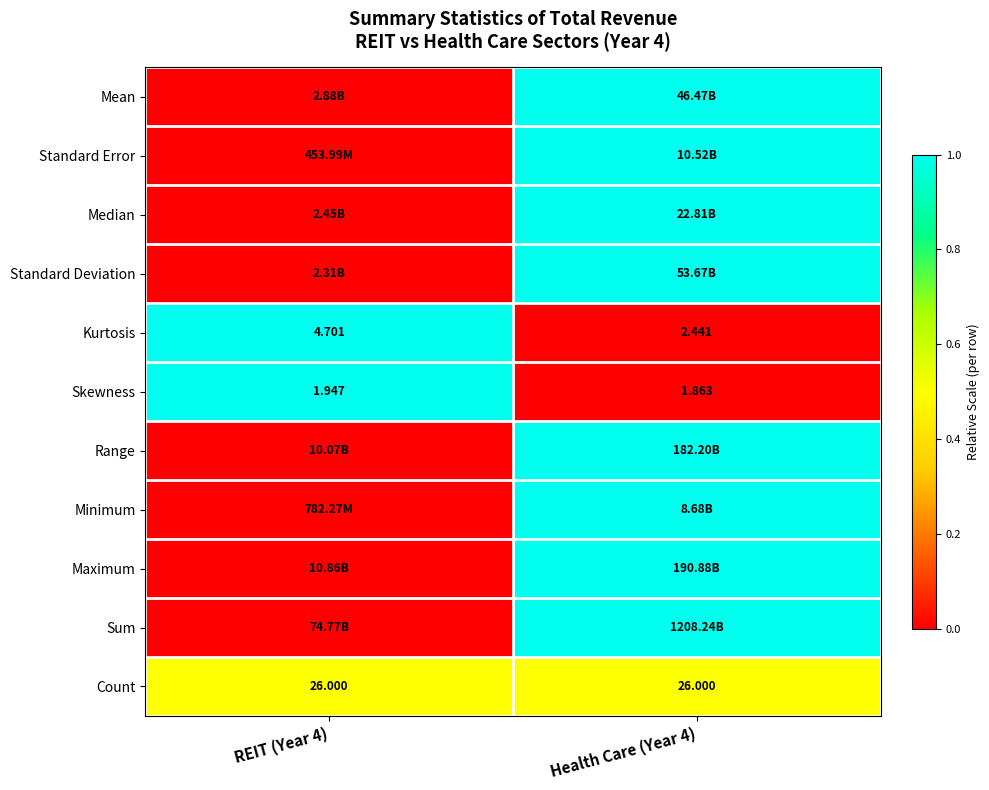

The Skewness series shows 1.0 at REIT (Year 4). True or false?

True